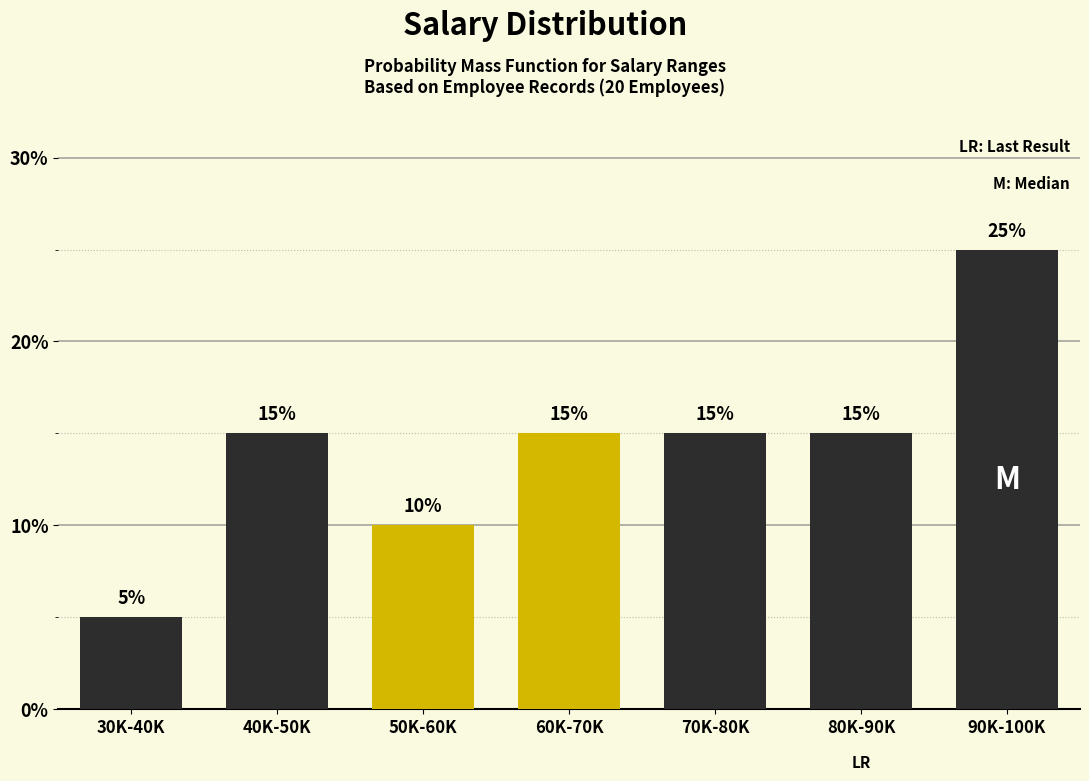

Reading right to left, transcribe all the data shown in this chart.

25	15	15	15	10	15	5